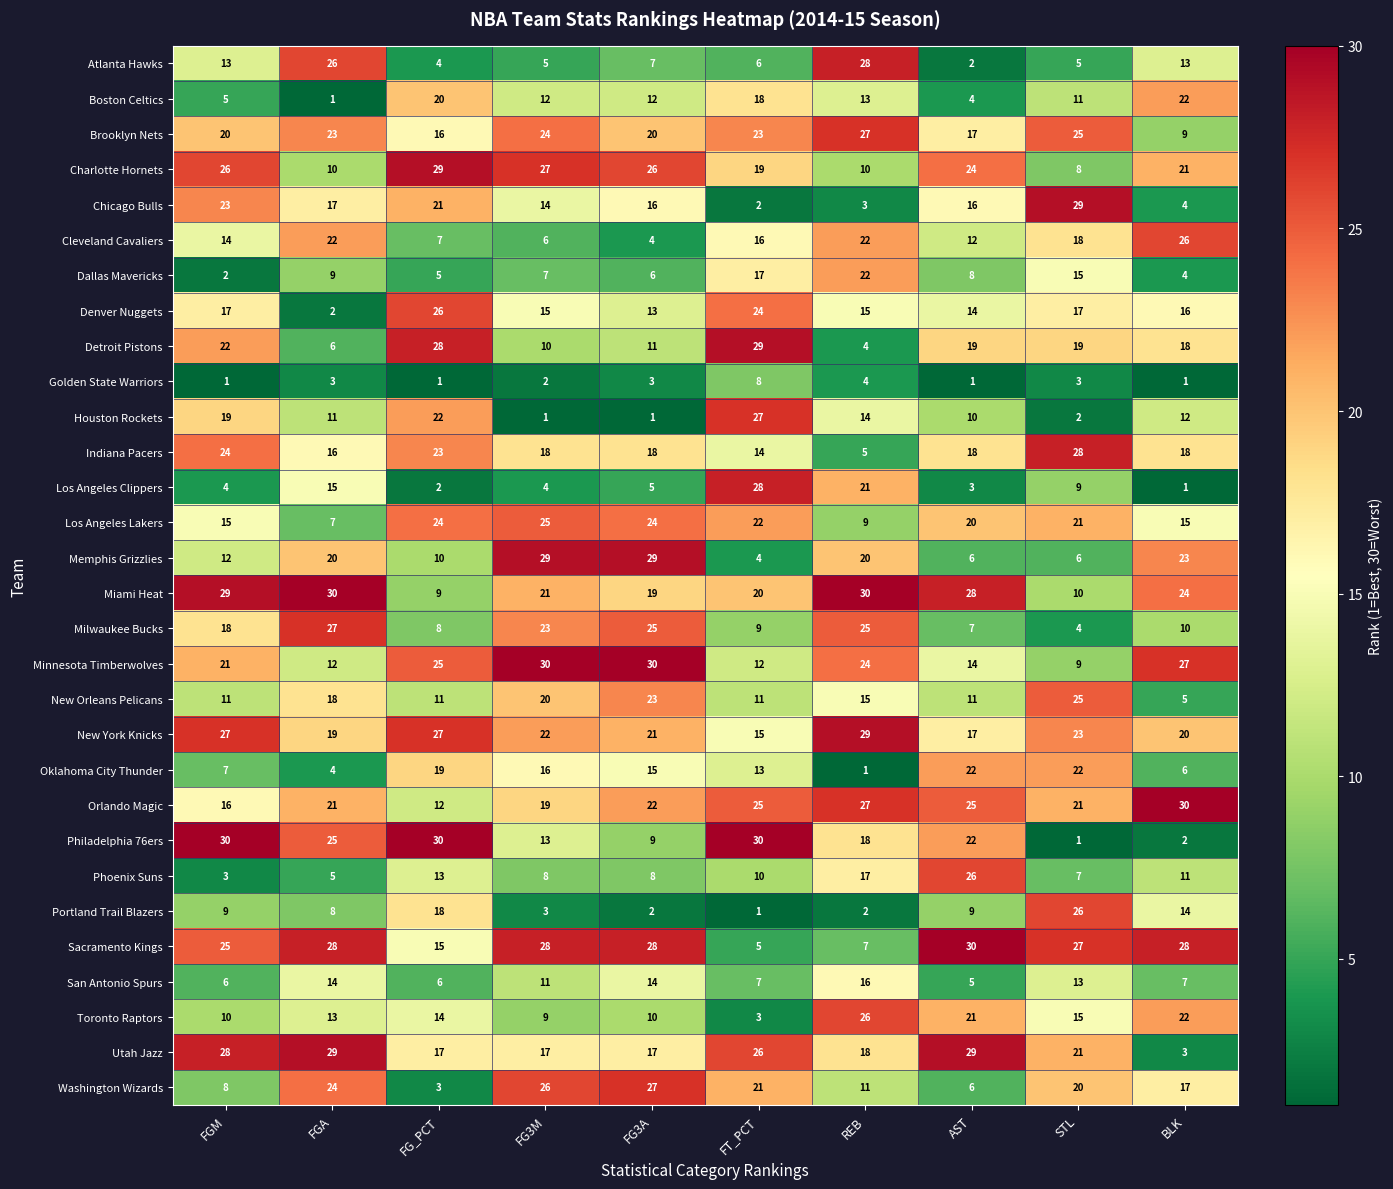

What is the difference between the maximum and minimum values in the Los Angeles Lakers series?

18